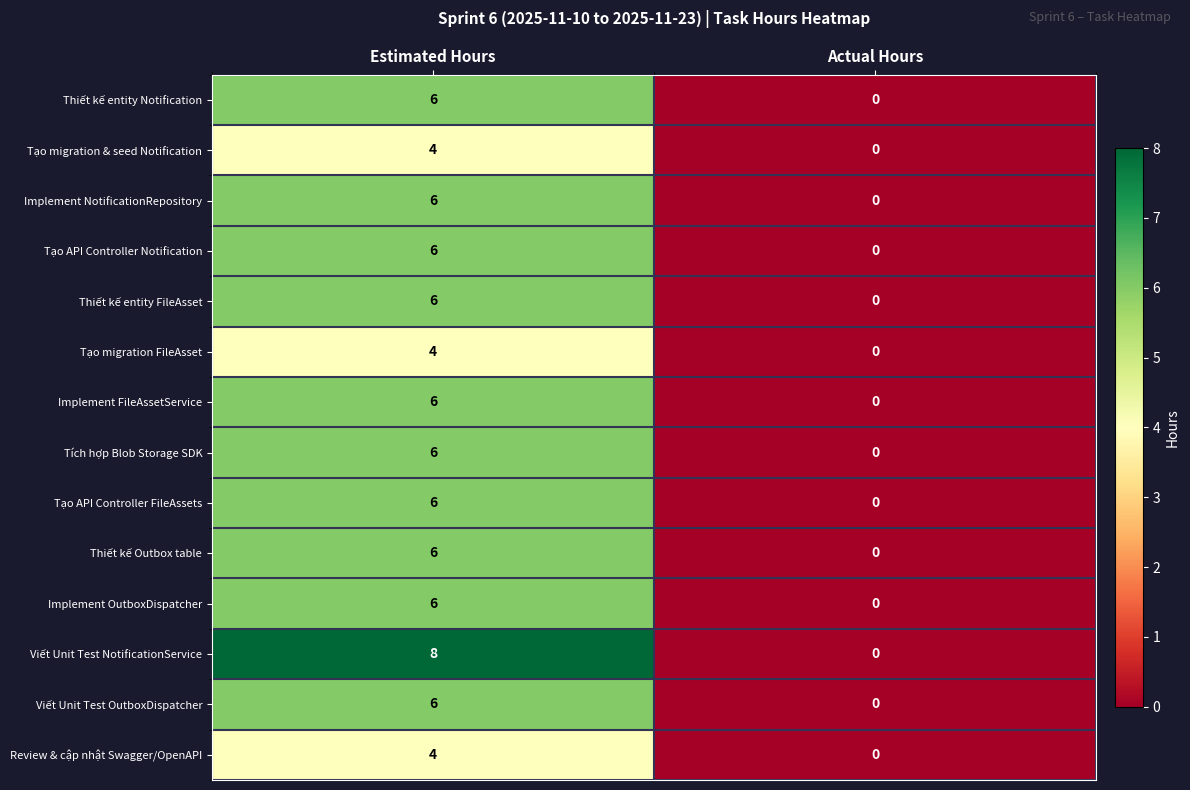

Which series has the widest spread of values?

Viết Unit Test NotificationService